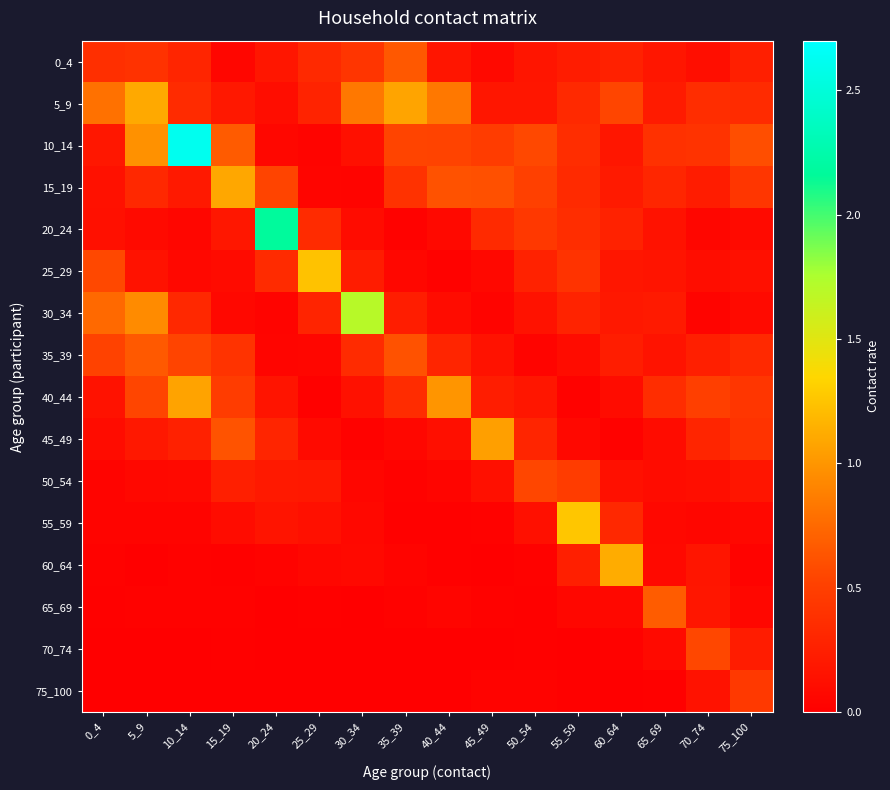

What is the difference between the highest and lowest values at 30_34?

1.7